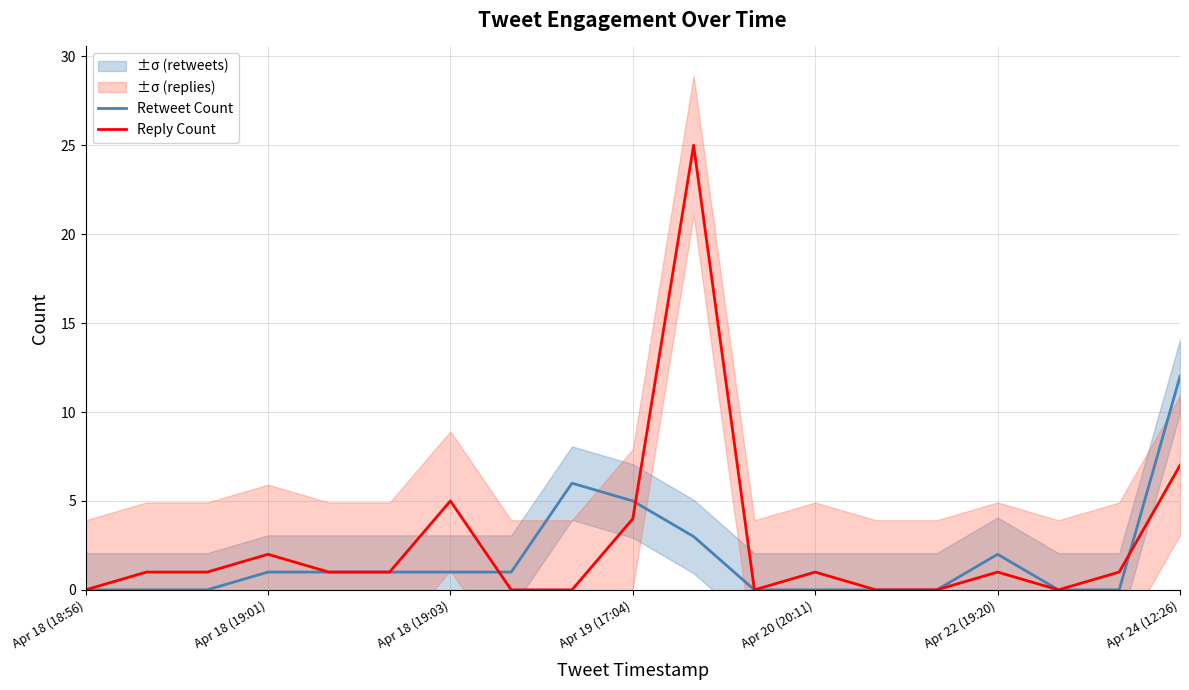

What is the highest value of the Retweet Count series?

12